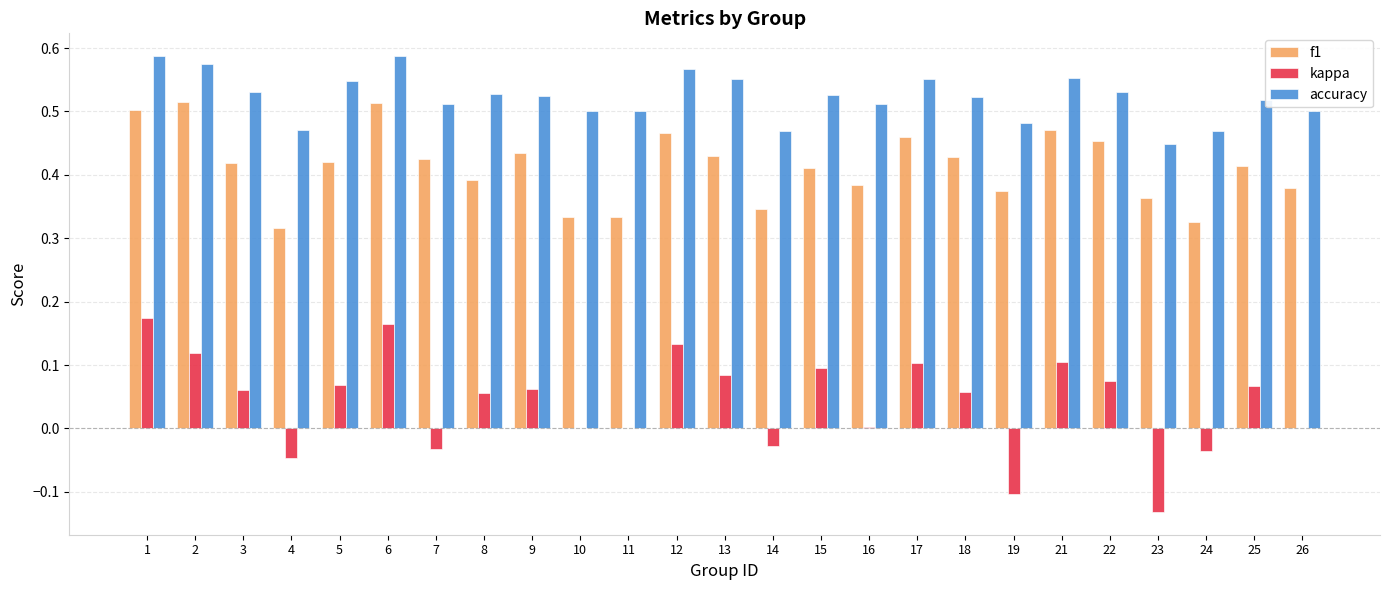

What is the sum of all accuracy values?

13.1